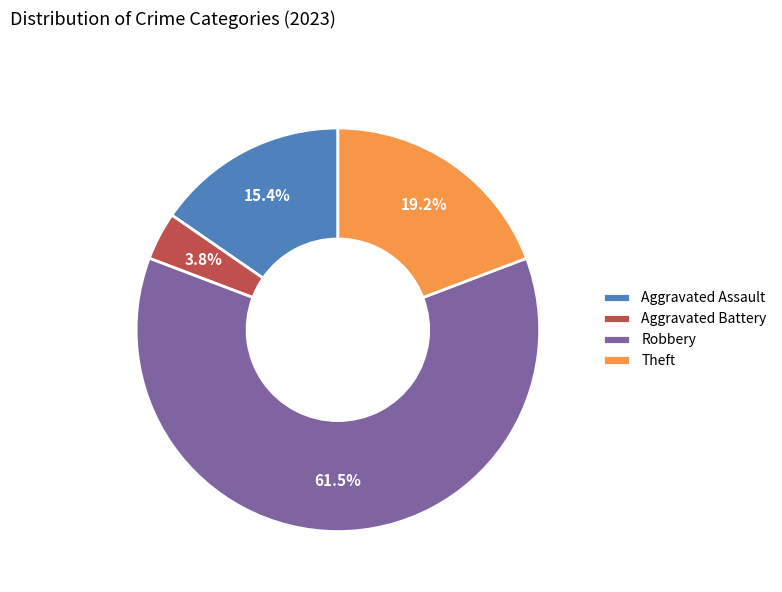

Which slice is the smallest?

Aggravated Battery